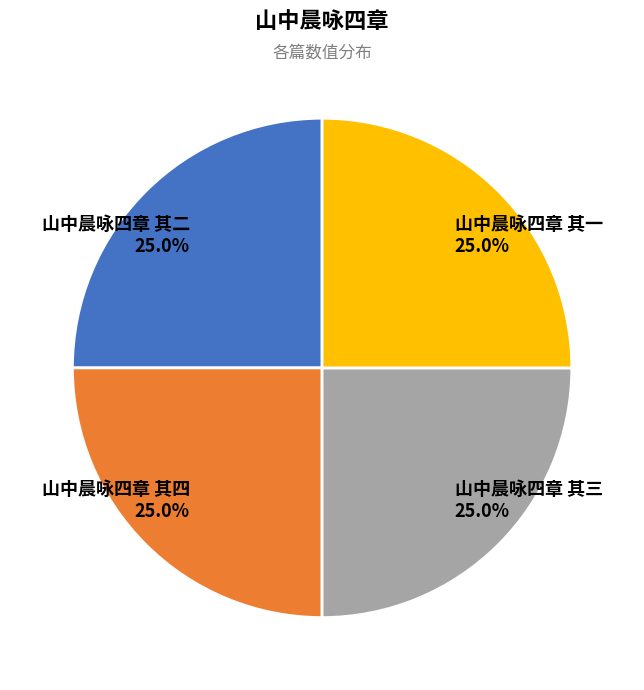

What is the total percentage of 山中晨咏四章 其三 and 山中晨咏四章 其四?

50.0%